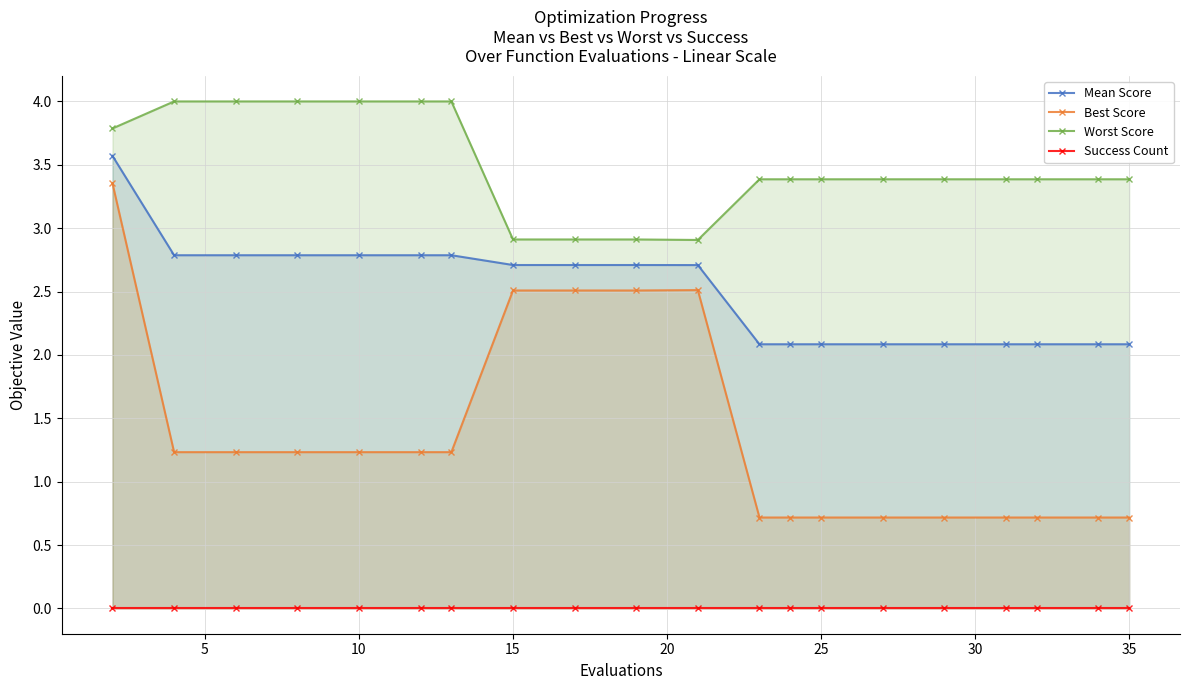

At how many categories does at least one series exceed 0?

20